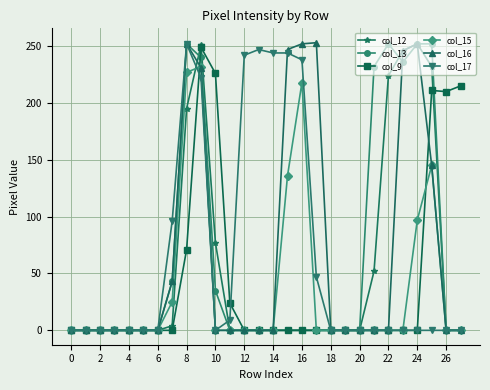

Does the chart display data point markers on the line(s)?

Yes